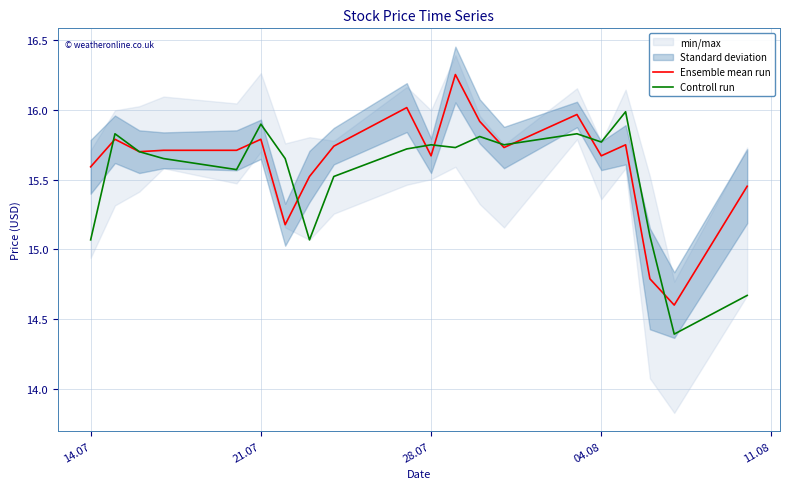

The value of Controll run at 28.07 is 22.6. True or false?

False